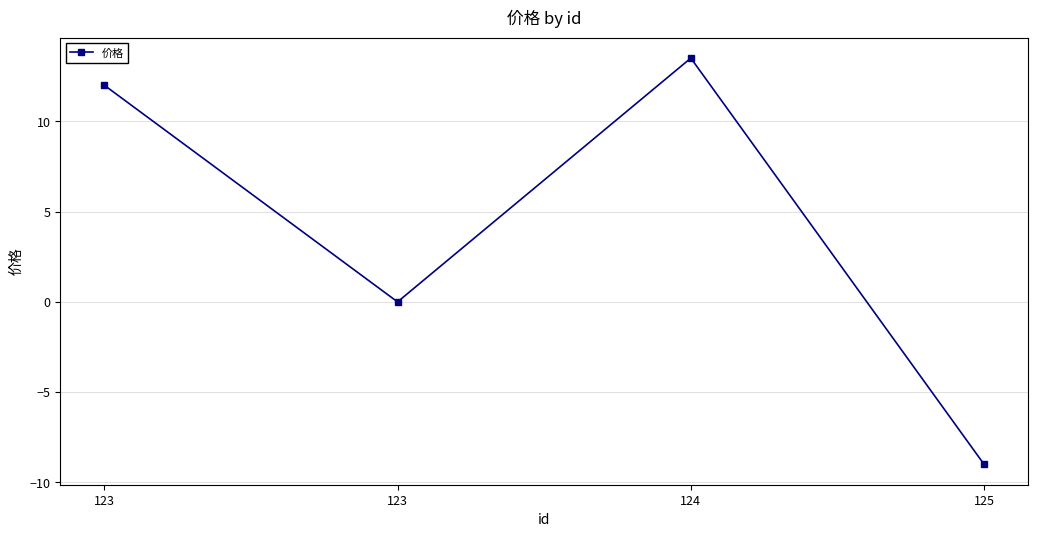

How many lines are shown in the chart?

1